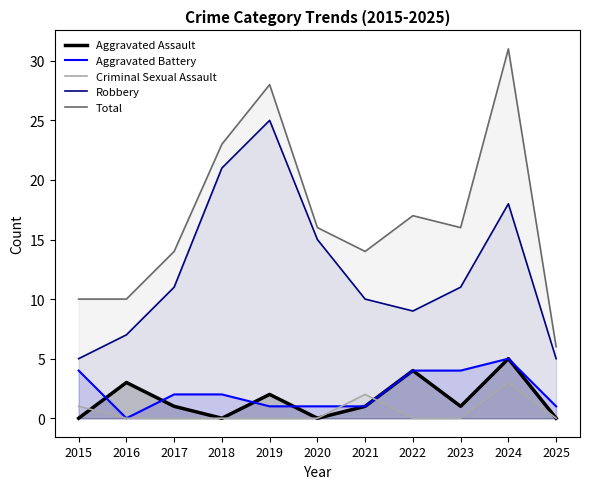

The Total series shows 6 at 2020. True or false?

False